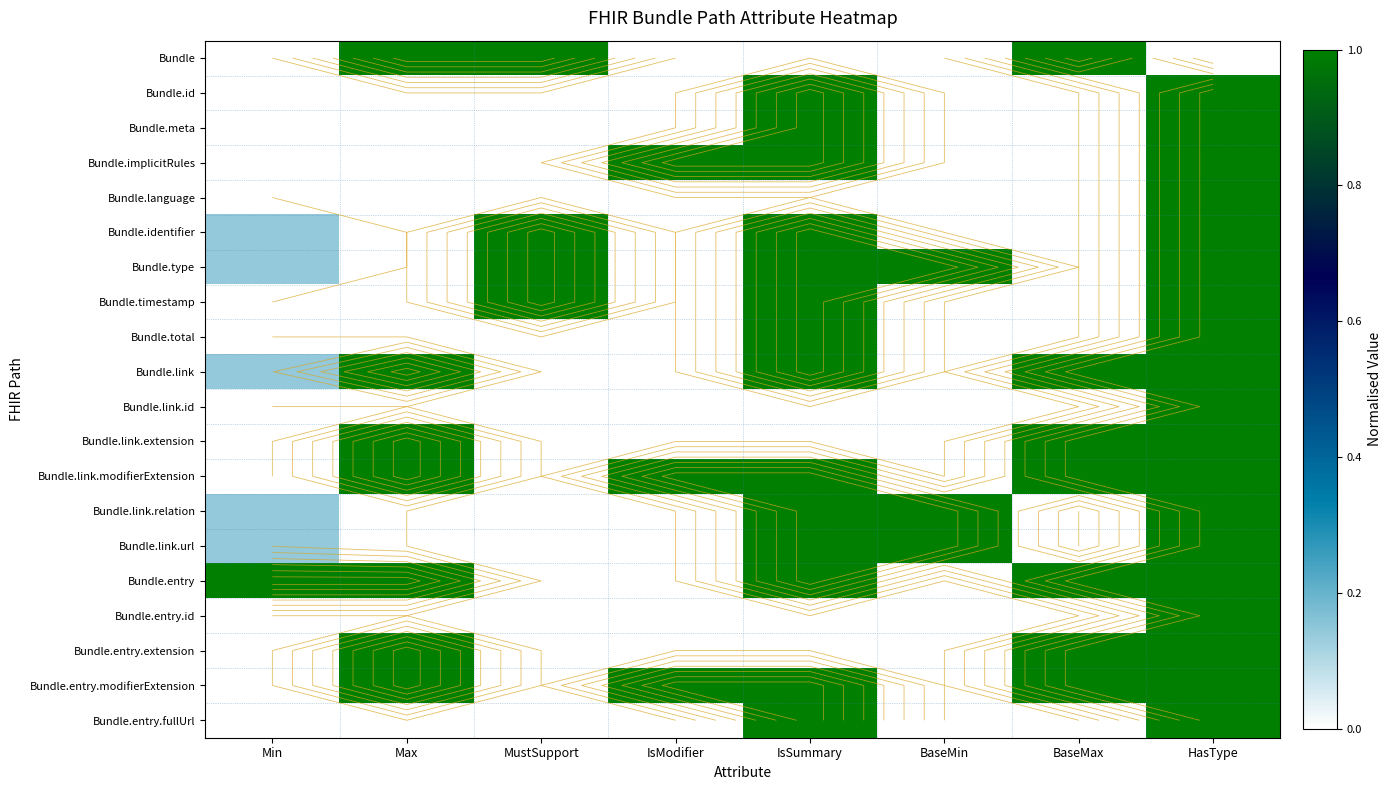

Rank the categories by Bundle.link.url value from lowest to highest.

Max, MustSupport, IsModifier, BaseMax, Min, IsSummary, BaseMin, HasType